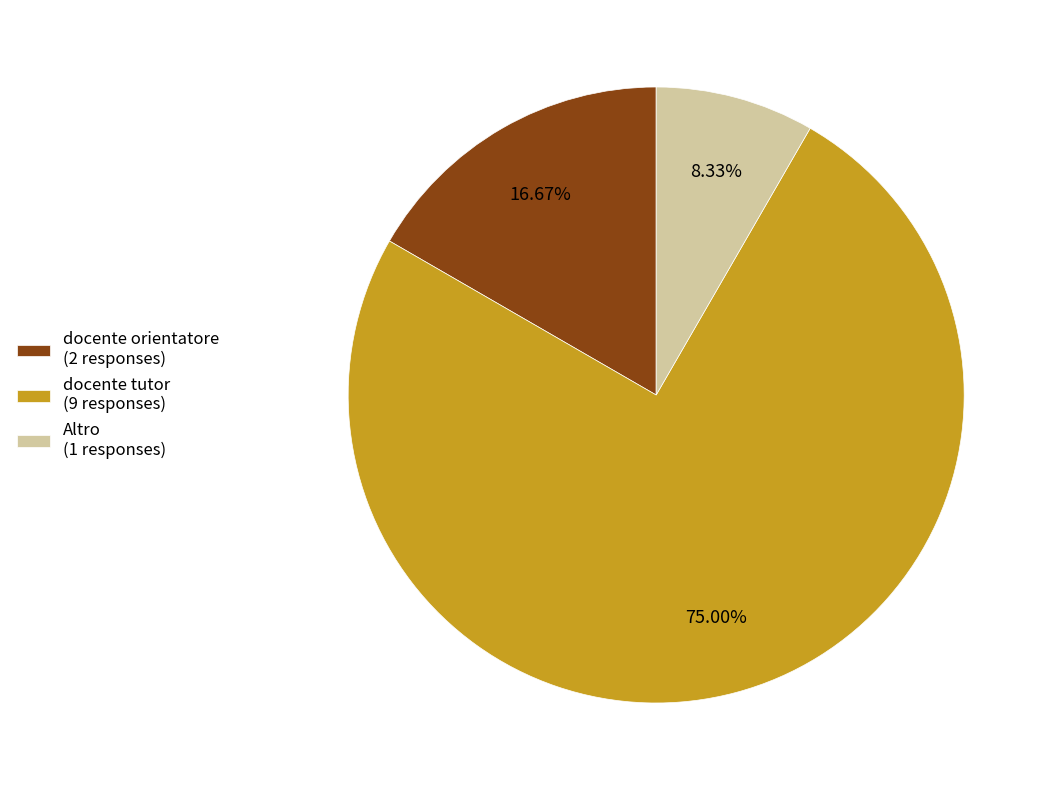

Approximately how many times larger is the value at docente tutor (9 responses) compared to docente orientatore (2 responses)?

4.5